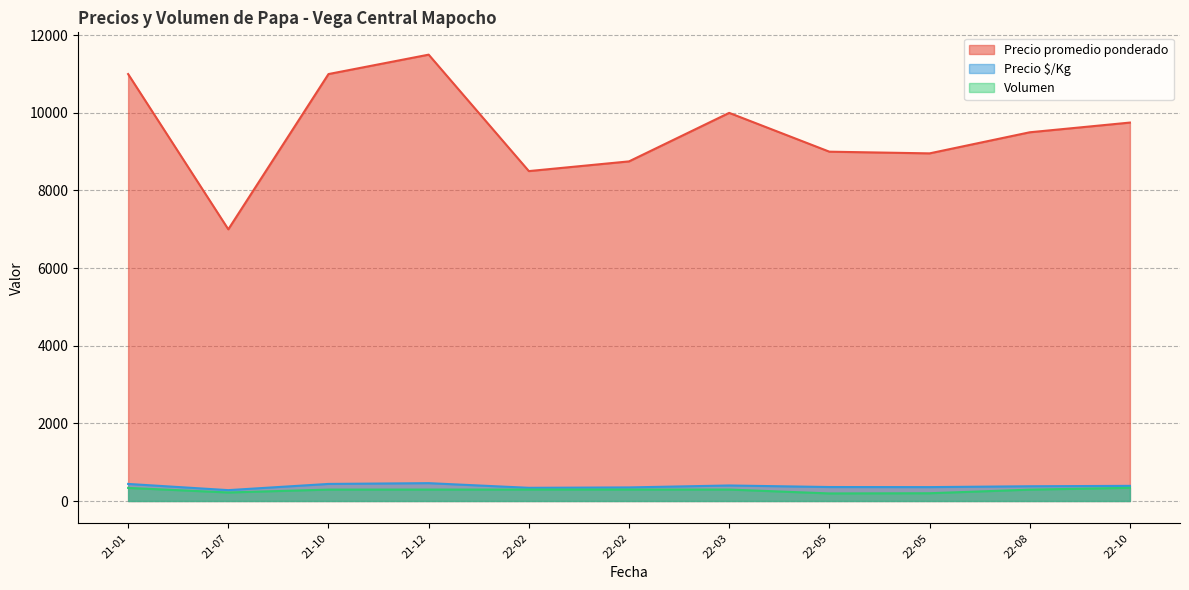

What are all the series names shown in the legend?

Precio promedio ponderado, Precio $/Kg, Volumen